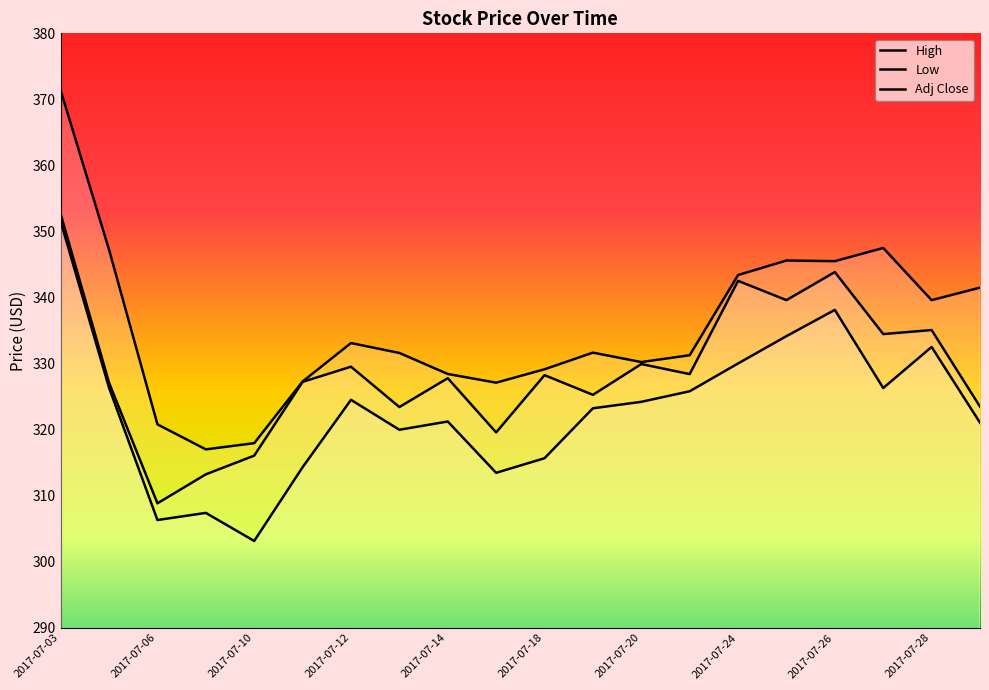

Rank the categories by High value from lowest to highest.

2017-07-07, 2017-07-10, 2017-07-06, 2017-07-17, 2017-07-11, 2017-07-14, 2017-07-18, 2017-07-20, 2017-07-21, 2017-07-13, 2017-07-19, 2017-07-12, 2017-07-28, 2017-07-31, 2017-07-24, 2017-07-26, 2017-07-25, 2017-07-05, 2017-07-27, 2017-07-03